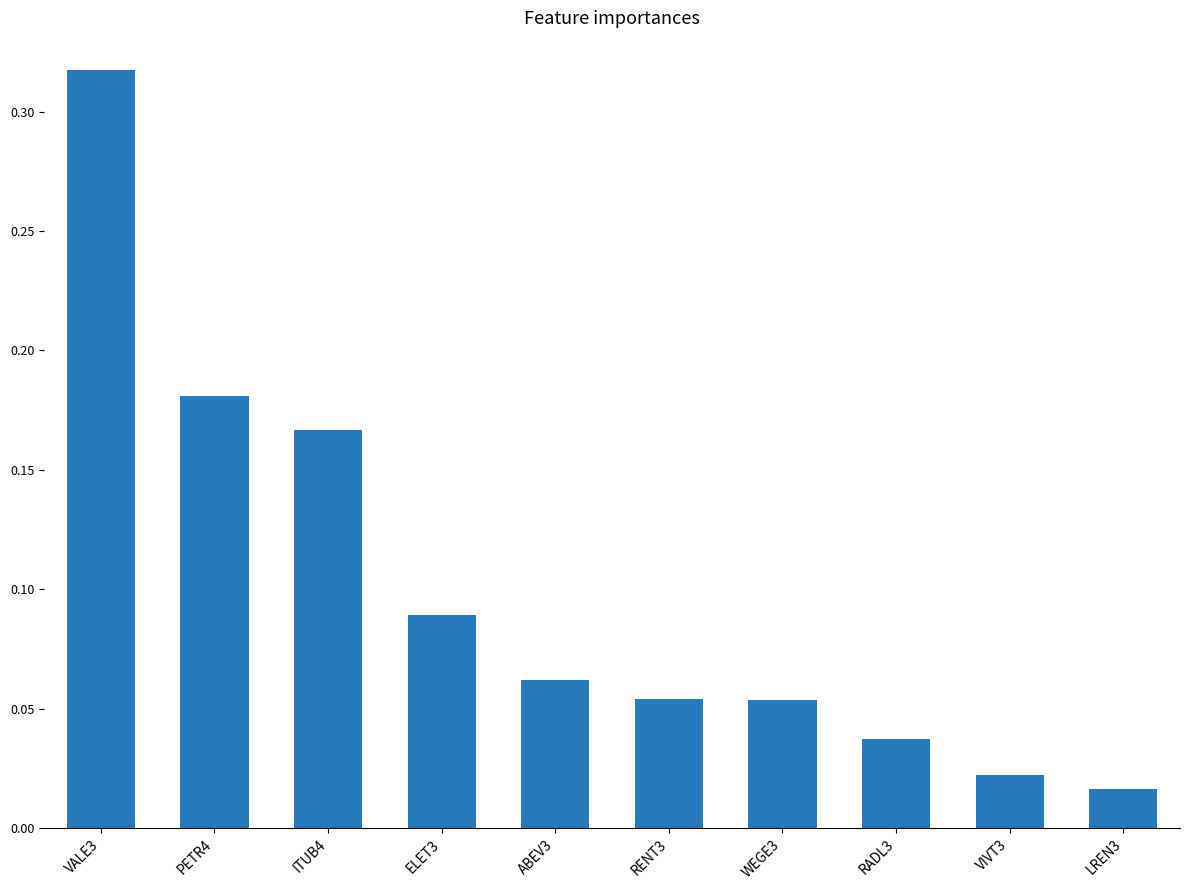

Which has a higher value, WEGE3 or PETR4?

PETR4